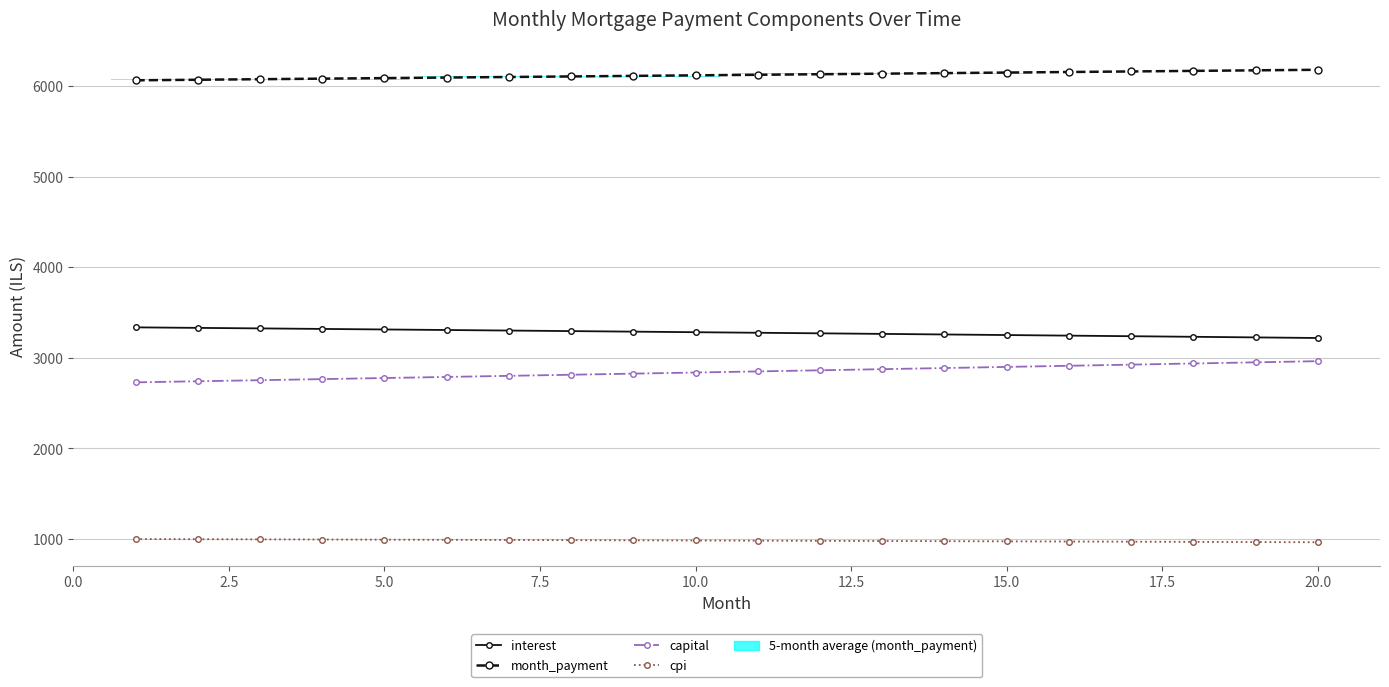

Is it true that month_payment equals 1701.5 at 10?

False